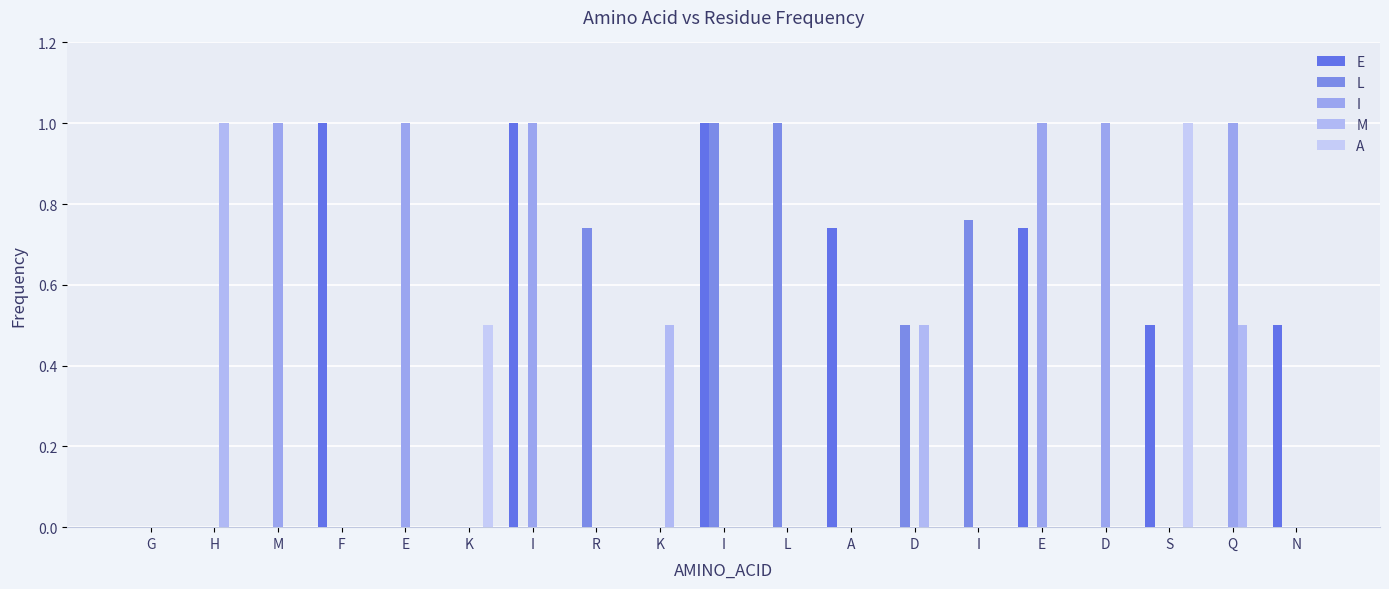

Does the chart contain stacked bars?

No